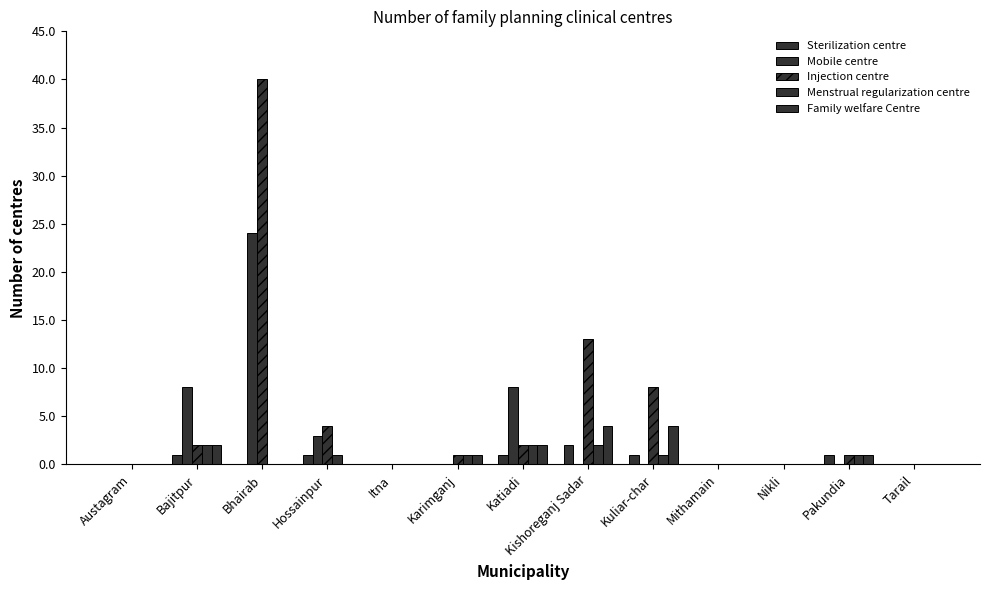

How many categories are shown in the chart?

13